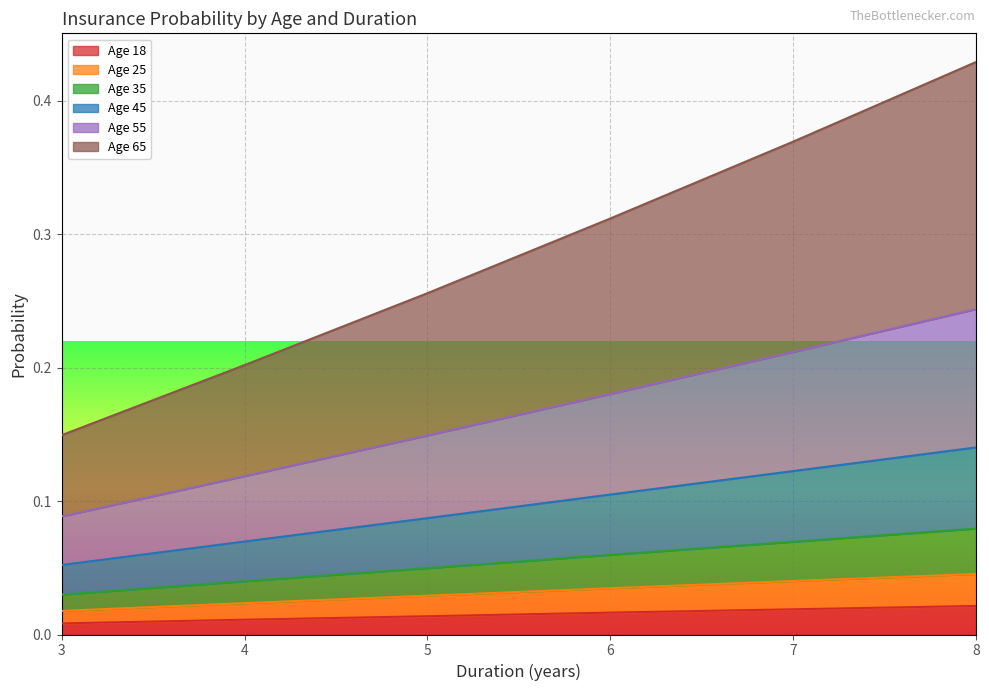

What is the sum of all Age 18 values?

0.1